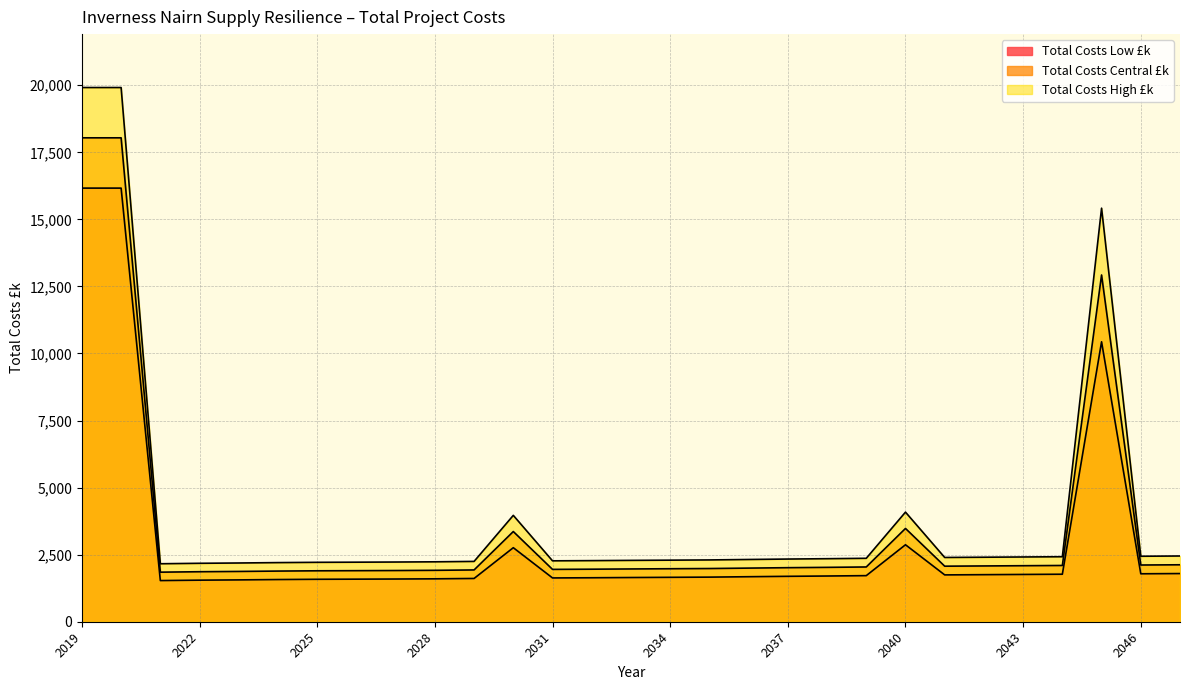

Read the Total Costs Low £k value at 2021.

1534.3